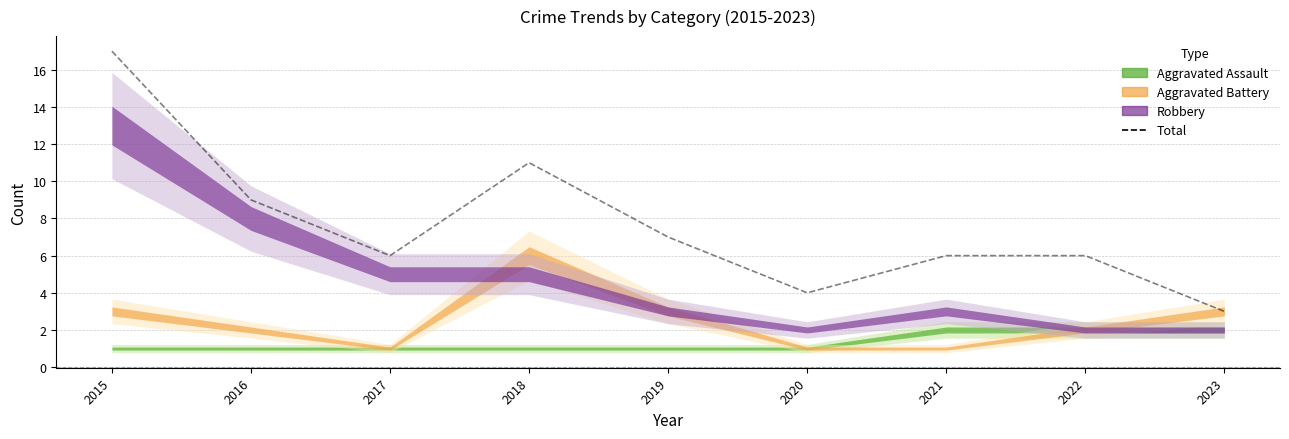

What is the value of the Aggravated Battery point at the 9th from the left?

3